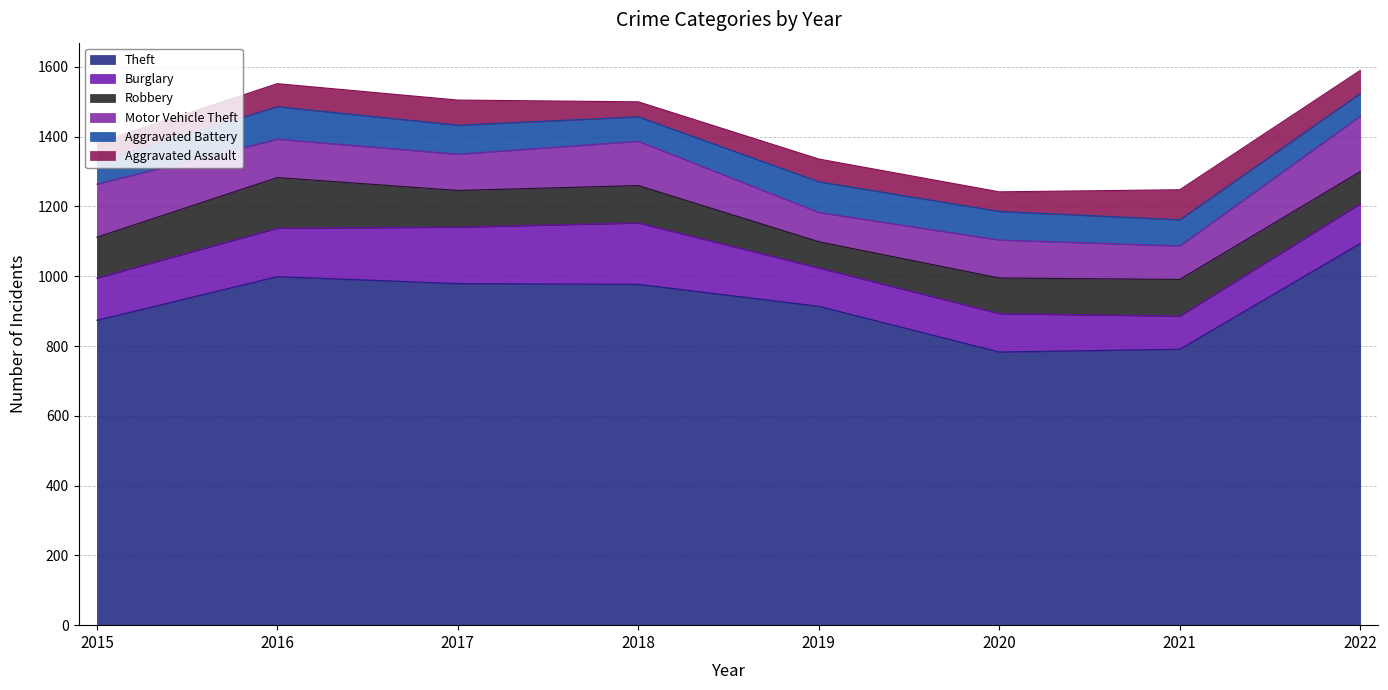

What is the spread (max minus min) of values at 2020?

727